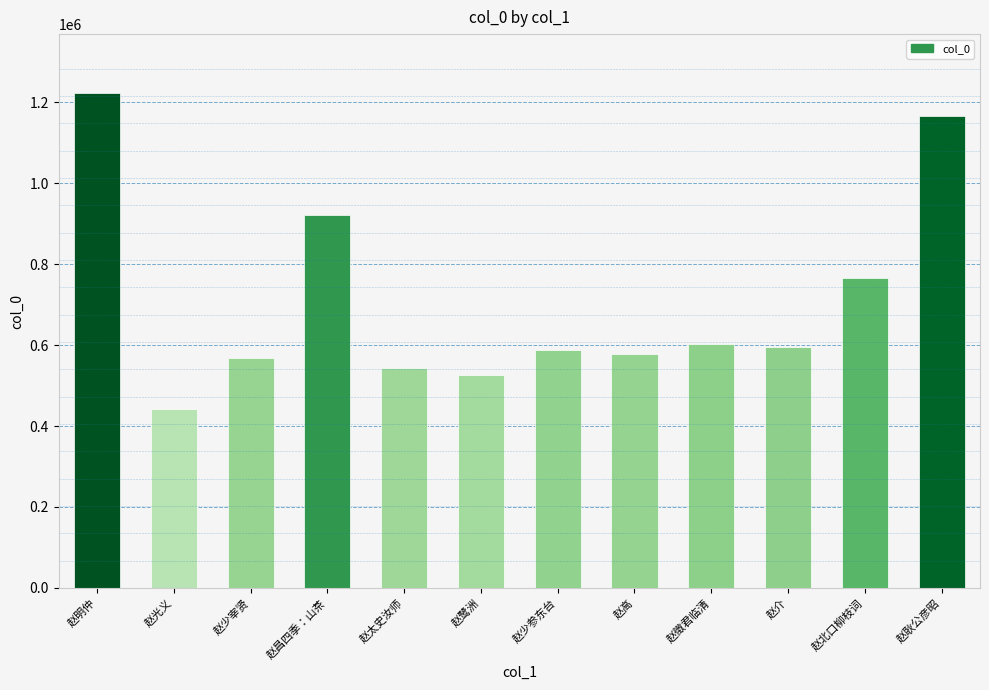

Which category has the lowest value across all series?

赵光义